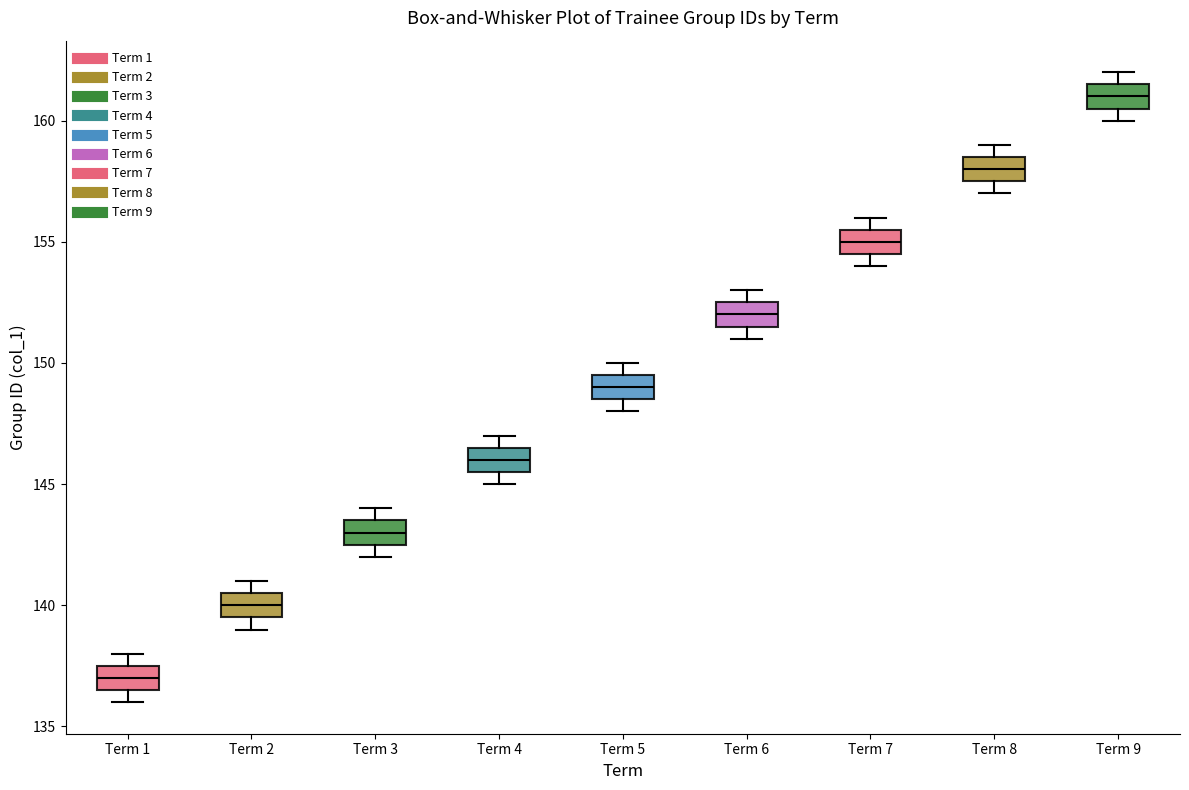

Reading left to right, transcribe this box plot: for each box, give where its median line is, the range the box spans, and where its two whiskers end, as read against the y-axis. The values are not printed on the chart, so give them approximately, as read against the axis.

Term 1: median 137.0, box 136.5 to 137.5, whiskers 136.0 to 138.0
Term 2: median 140.0, box 139.5 to 140.5, whiskers 139.0 to 141.0
Term 3: median 143.0, box 142.5 to 143.5, whiskers 142.0 to 144.0
Term 4: median 146.0, box 145.5 to 146.5, whiskers 145.0 to 147.0
Term 5: median 149.0, box 148.5 to 149.5, whiskers 148.0 to 150.0
Term 6: median 152.0, box 151.5 to 152.5, whiskers 151.0 to 153.0
Term 7: median 155.0, box 154.5 to 155.5, whiskers 154.0 to 156.0
Term 8: median 158.0, box 157.5 to 158.5, whiskers 157.0 to 159.0
Term 9: median 161.0, box 160.5 to 161.5, whiskers 160.0 to 162.0